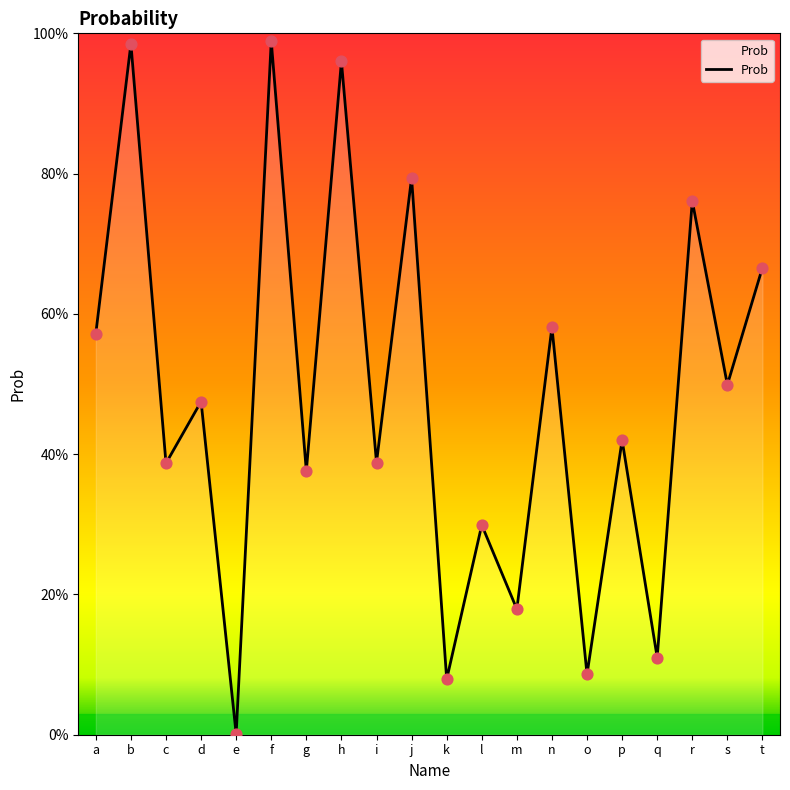

What is the change in value from d to f?

+0.5